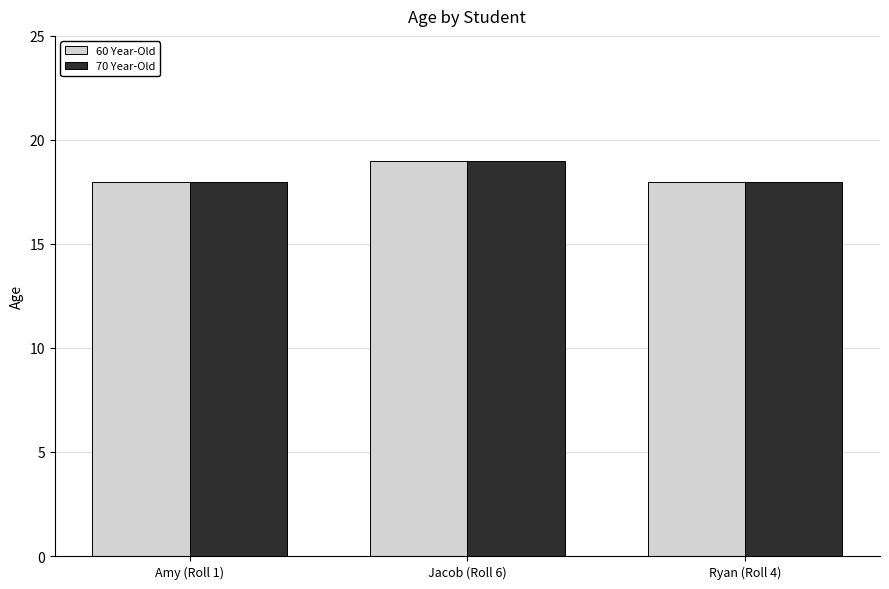

At which category is the sum across all series the highest?

Jacob (Roll 6)